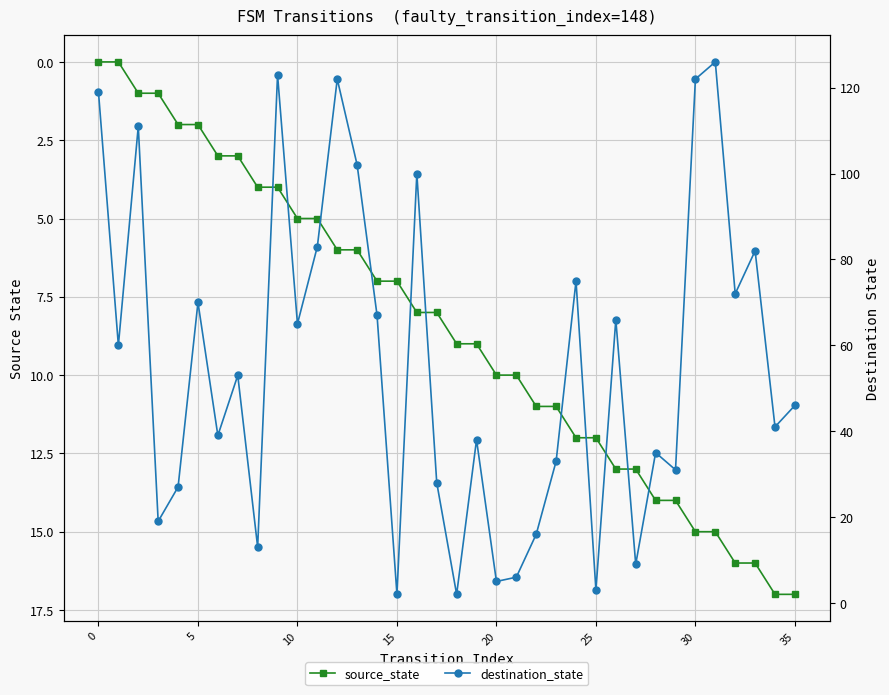

At which label does source_state reach its peak?

34